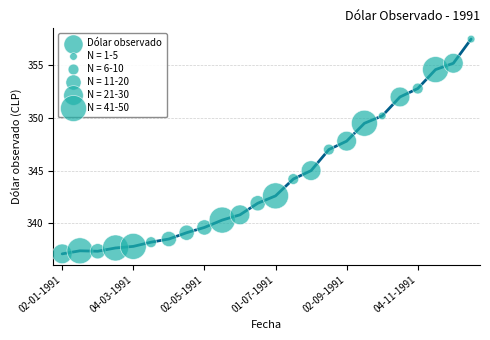

What is the range of Y values (max minus min)?

20.4